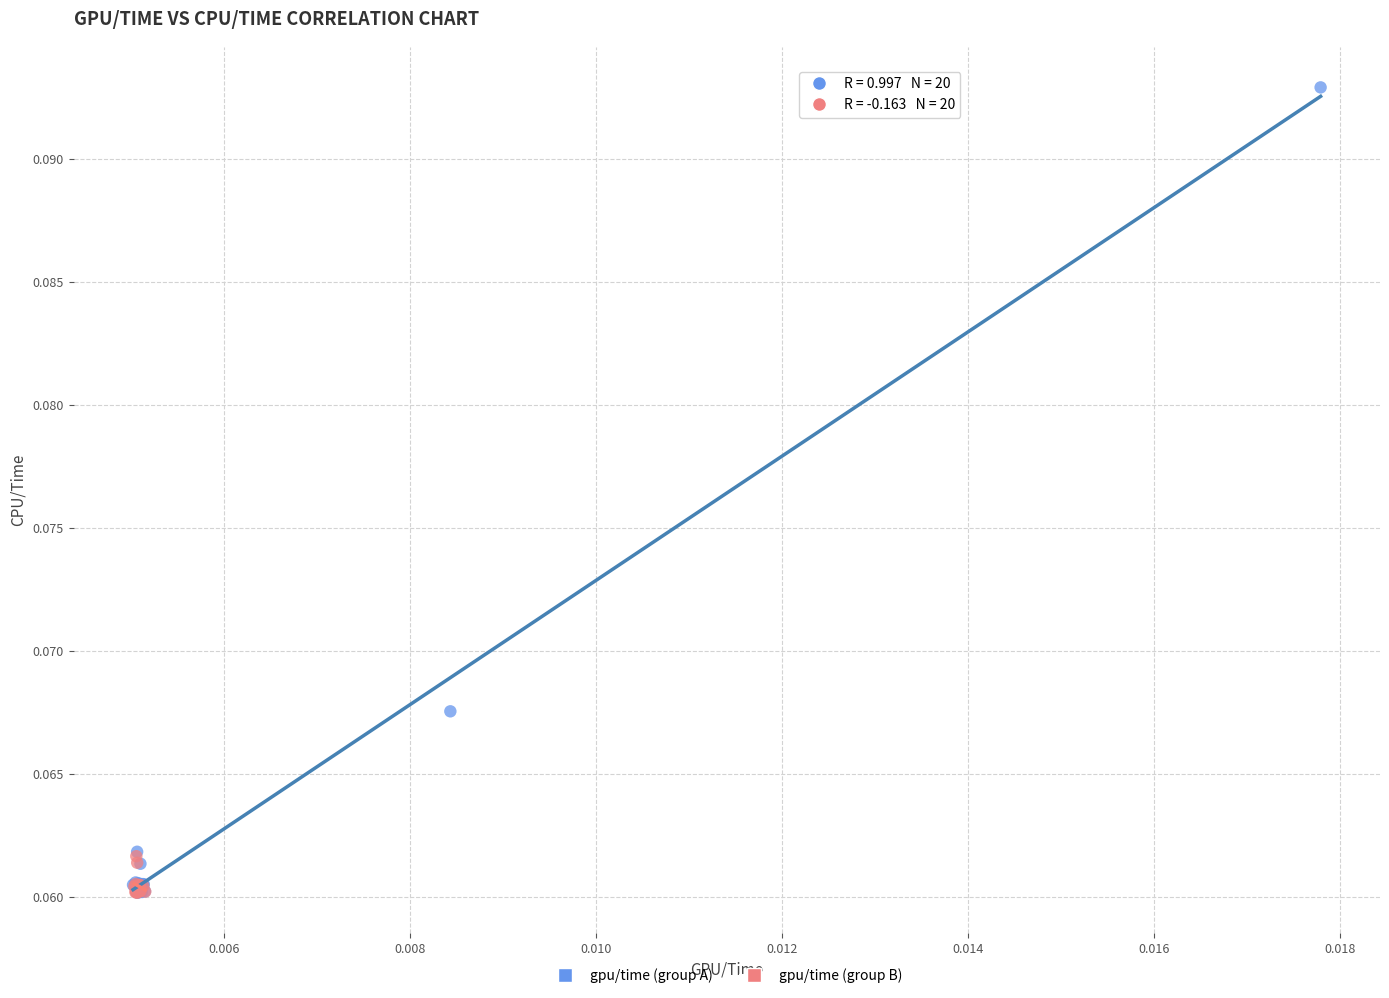

What are all the series names shown in the legend?

gpu/time (group A), gpu/time (group B)